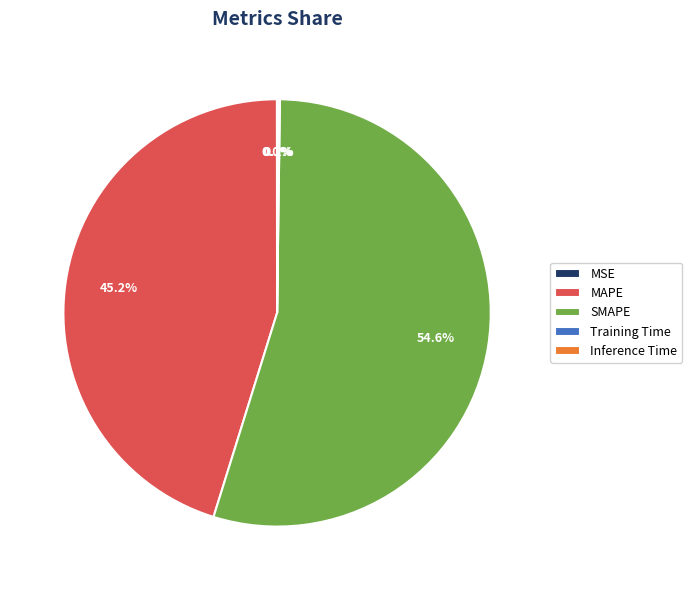

Is there any slice that represents more than half of the pie?

Yes